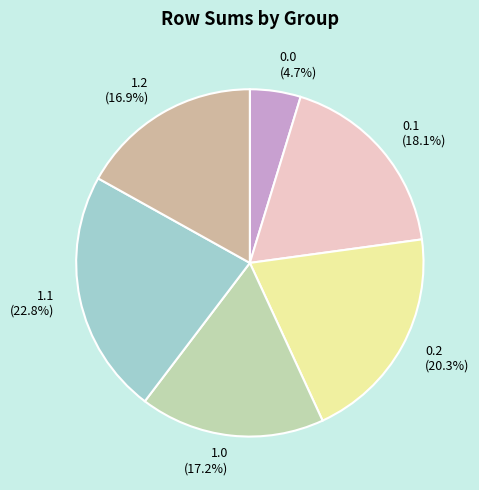

Which category has the biggest portion of the pie?

1.1